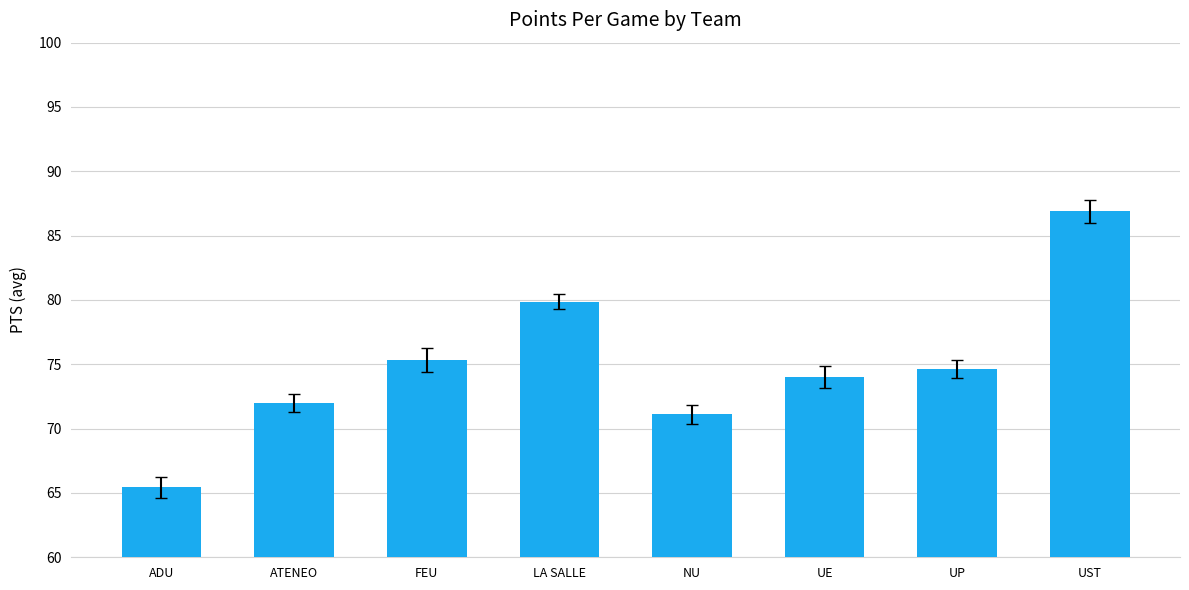

Reading right to left, list all the values displayed in this chart.

UST=86.9	UP=74.7	UE=74.0	NU=71.1	LA SALLE=79.9	FEU=75.3	ATENEO=72.0	ADU=65.4